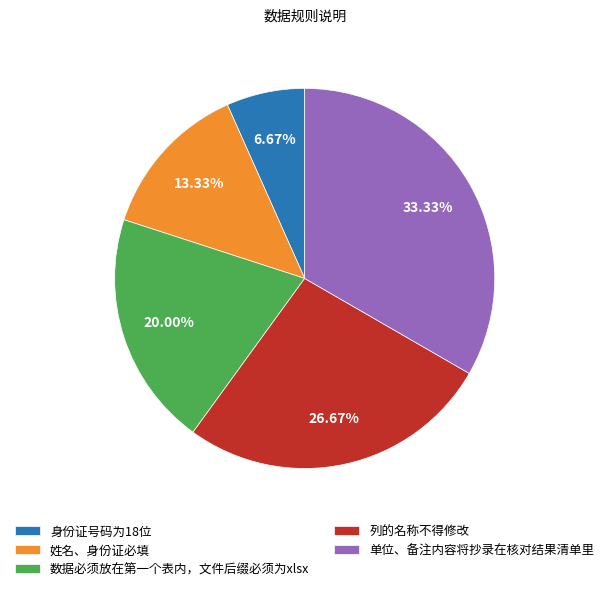

Is it true that 姓名、身份证必填 is 23% of the pie?

False